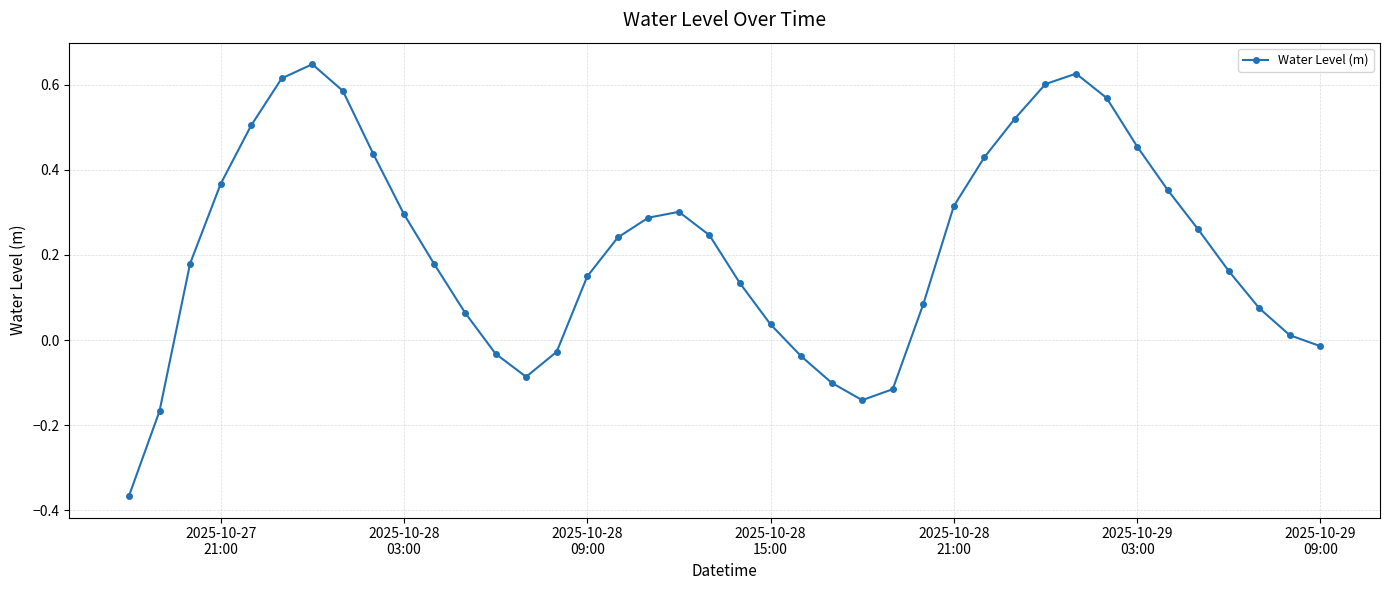

How many points are higher than both their immediate neighbors (excluding endpoints)?

3